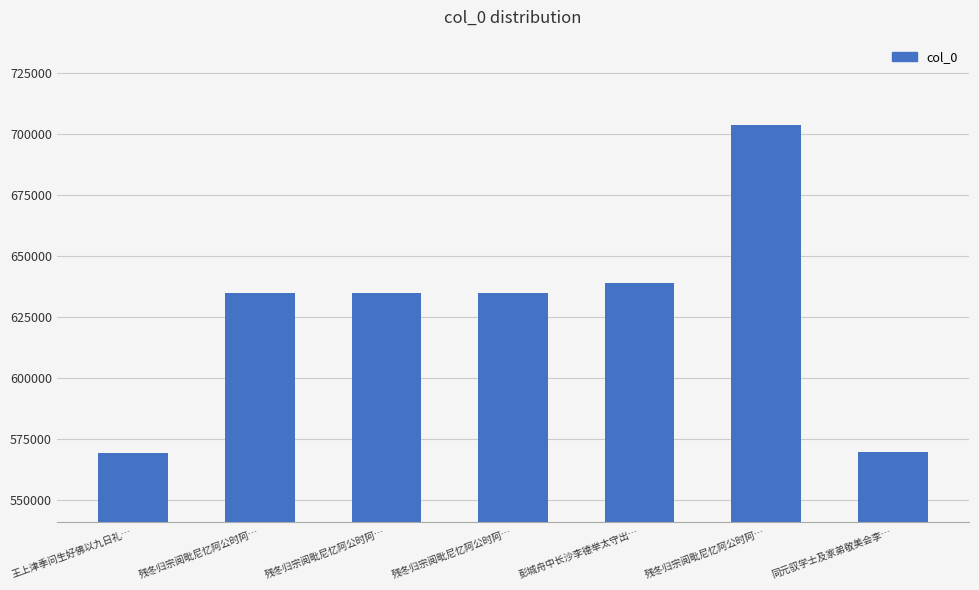

Does the chart contain any negative values?

No